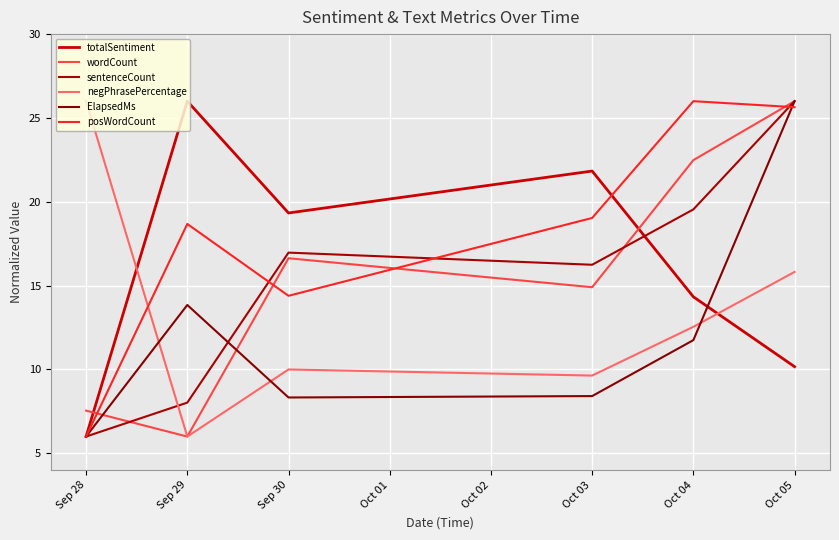

What is the maximum value shown in the chart?

26.0